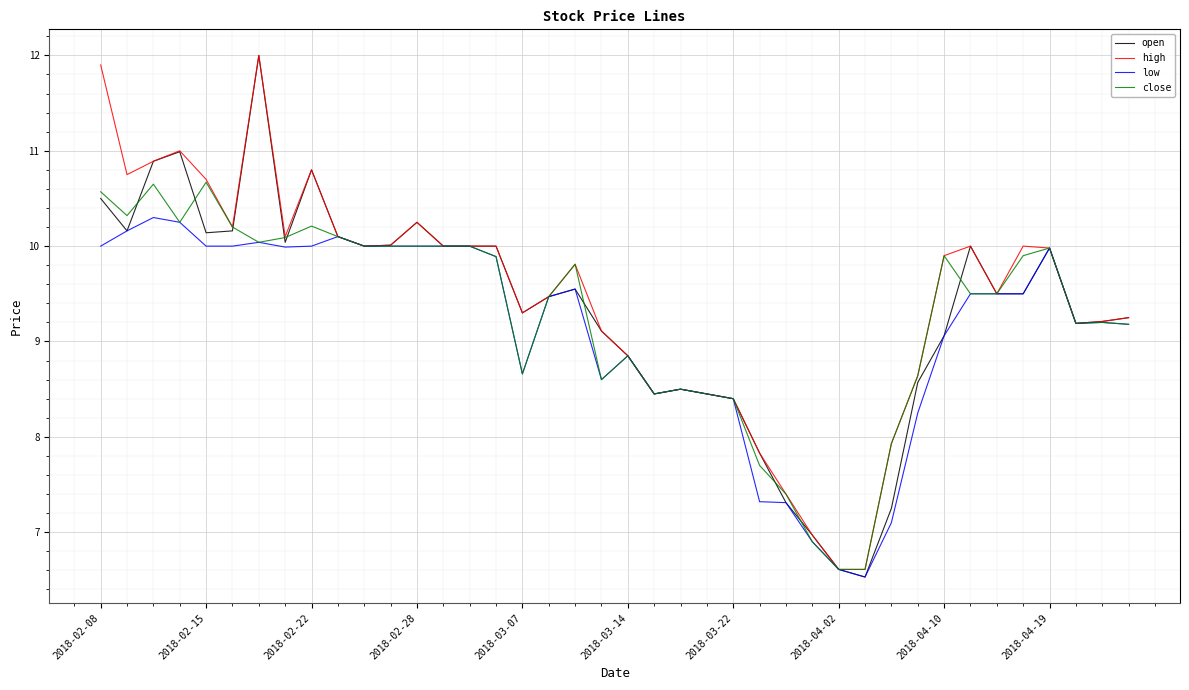

What is the minimum value shown in the chart?

6.5